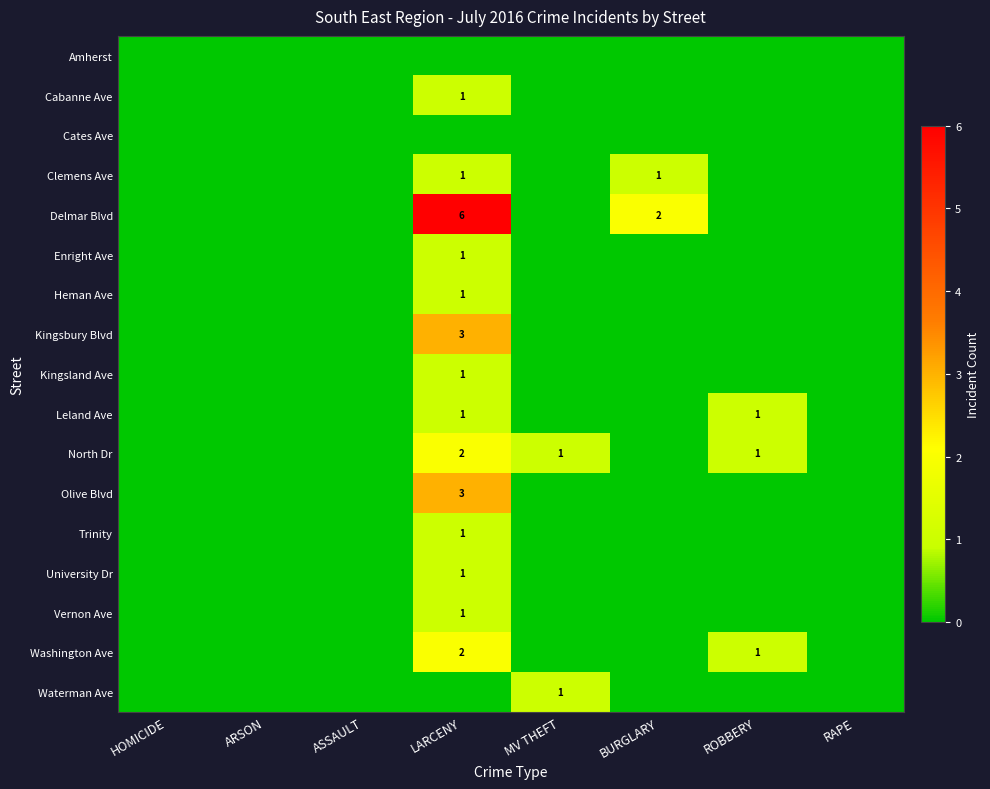

The Kingsland Ave series shows 2 at LARCENY. True or false?

False